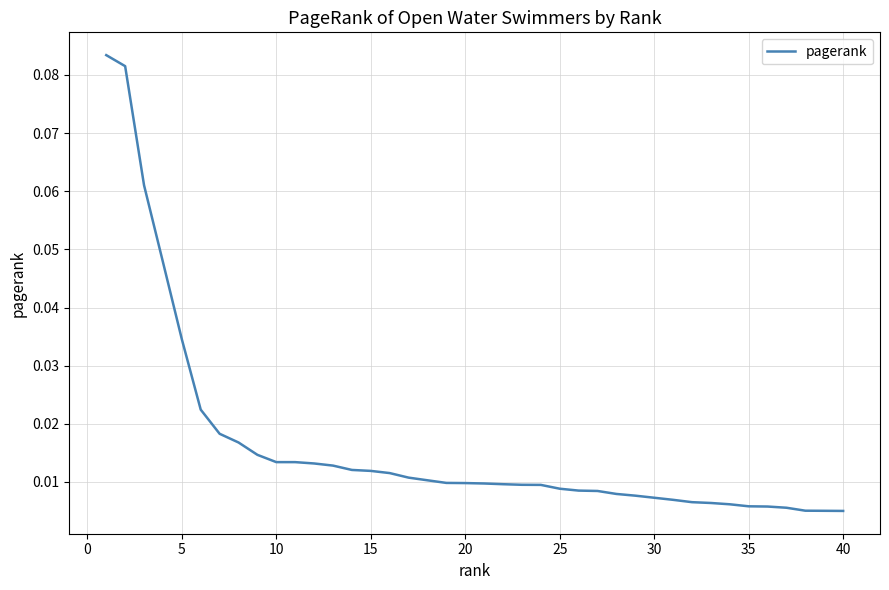

What is the difference between the second highest and minimum values?

0.1